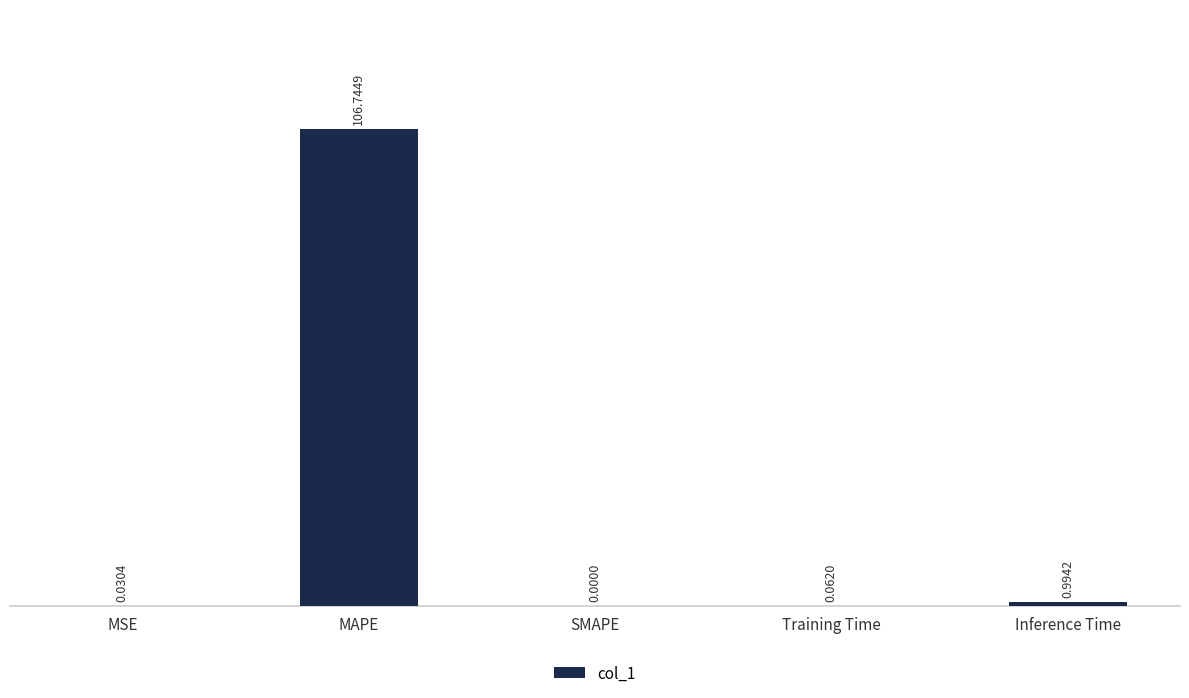

What is the sum of the values at Inference Time and MAPE?

107.7